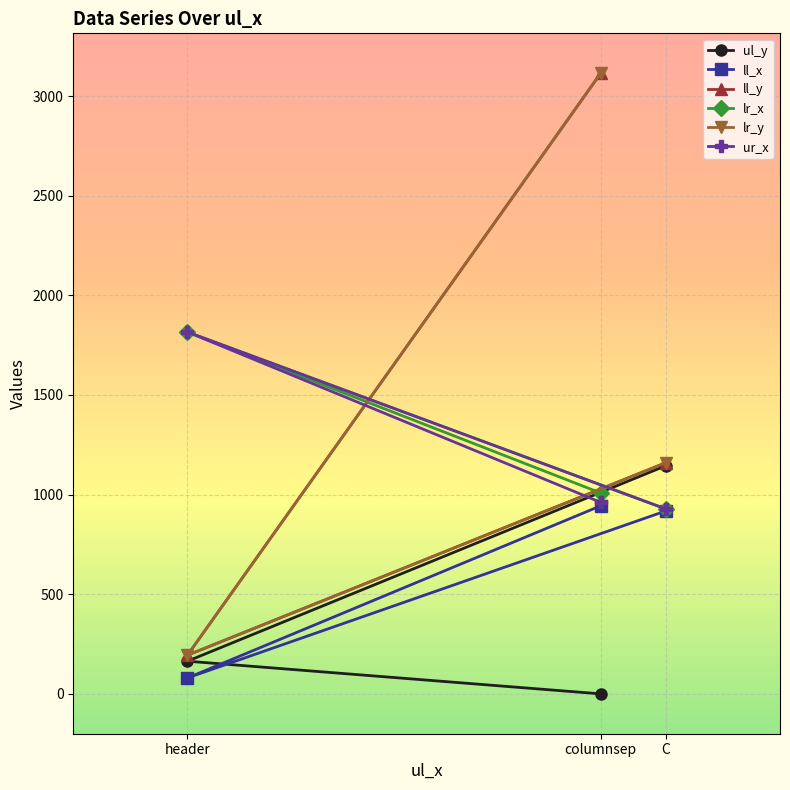

True or false: ur_x has a value of 1559 at columnsep.

False